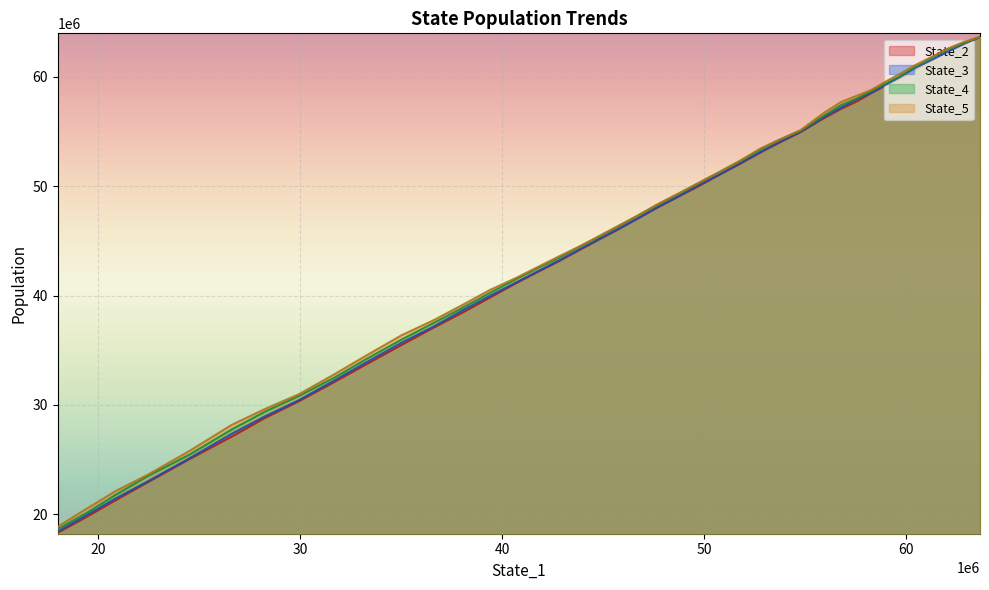

Is the value of State_5 at 25 greater than the value of State_4 at 25?

Yes